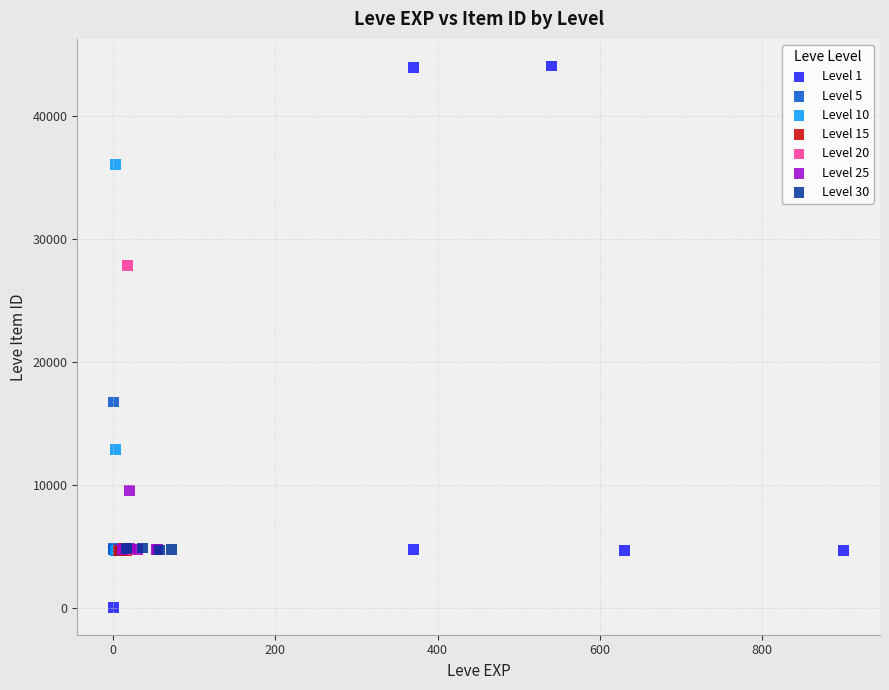

Which series reaches the minimum Y coordinate?

Level 1